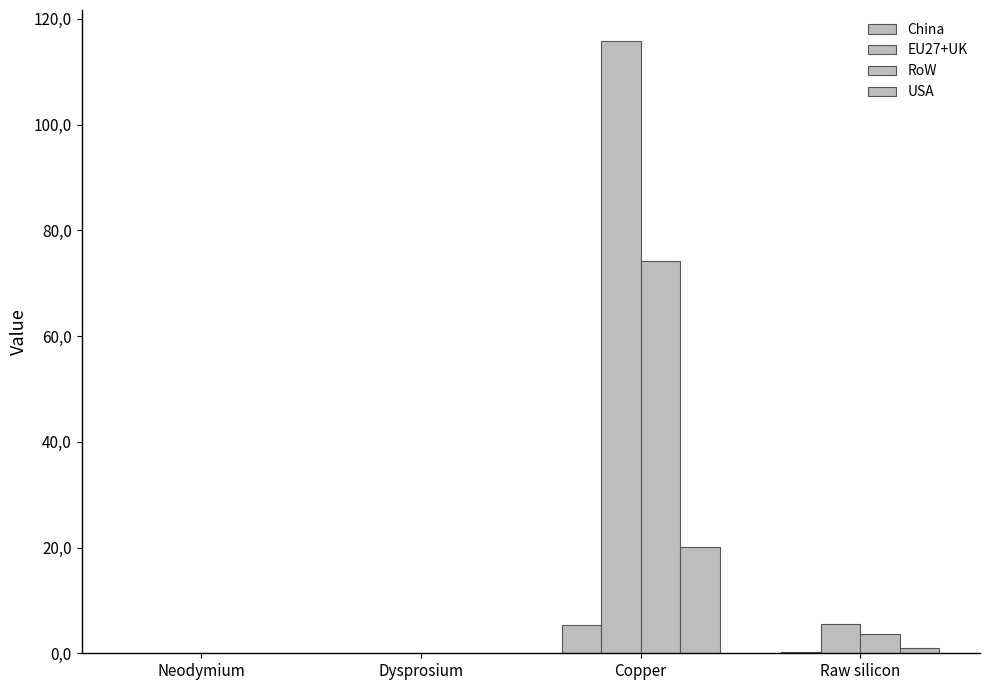

Reading right to left, transcribe all the data shown in this chart.

China: Raw silicon=0.3	Copper=5.3	Dysprosium=0.0	Neodymium=0.0
EU27+UK: Raw silicon=5.6	Copper=115.9	Dysprosium=0.0	Neodymium=0.0
RoW: Raw silicon=3.6	Copper=74.2	Dysprosium=0.0	Neodymium=0.0
USA: Raw silicon=1.0	Copper=20.2	Dysprosium=0.0	Neodymium=0.0